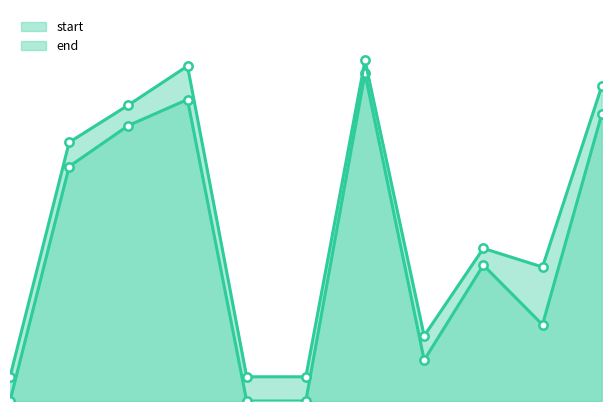

What value does the end_line series have at 1, to the nearest 5?

140